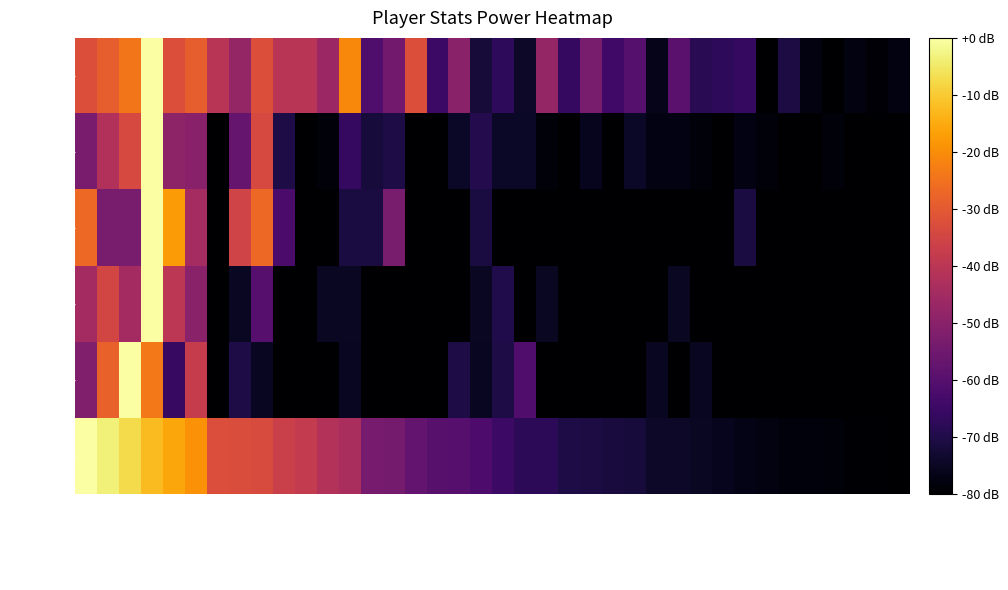

Which series has the largest range (max minus min)?

Points